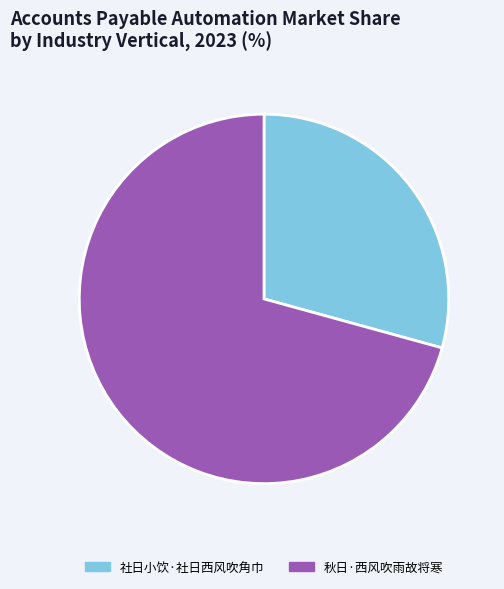

Between 秋日·西风吹雨故将寒 and 社日小饮·社日西风吹角巾, which is larger?

秋日·西风吹雨故将寒